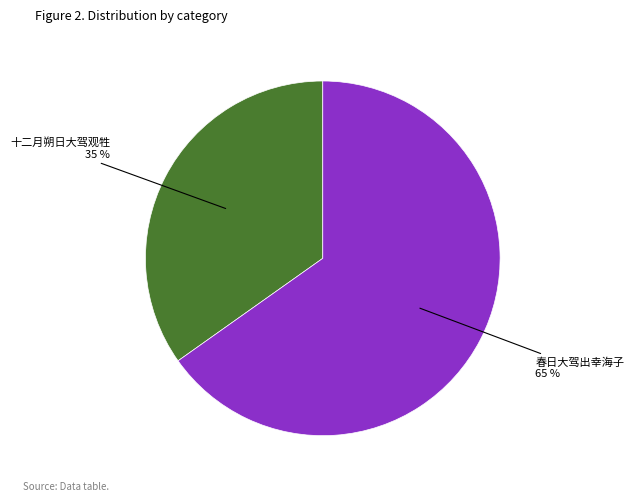

How many slices are in this pie chart?

2